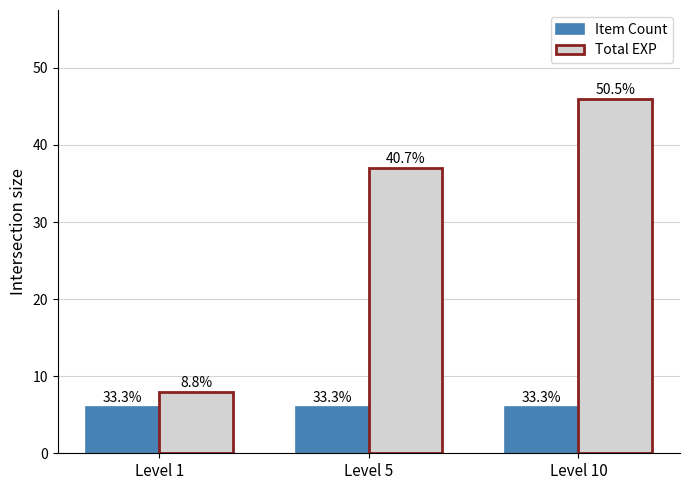

Which category has the highest value in the Item Count series?

Level 1